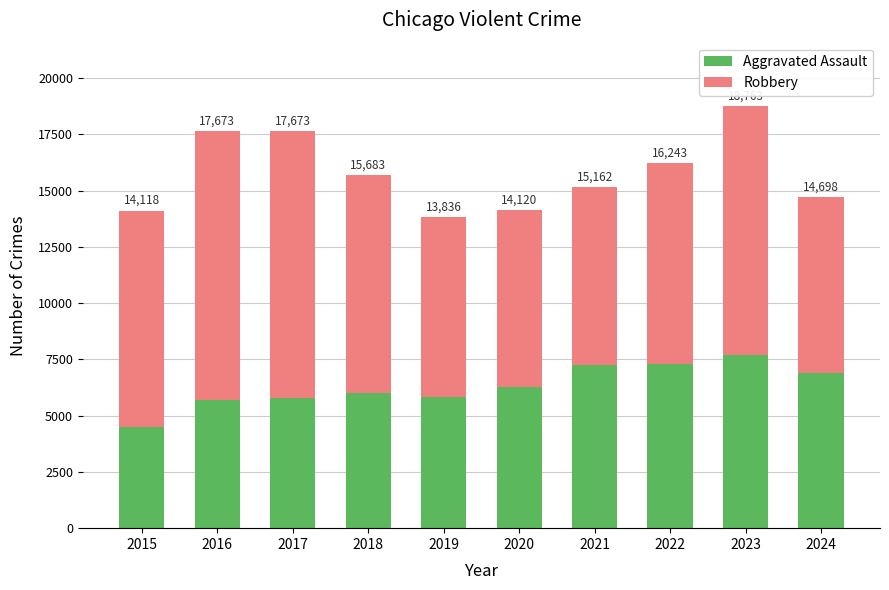

Where is Robbery nearest to the value 9890?

2018